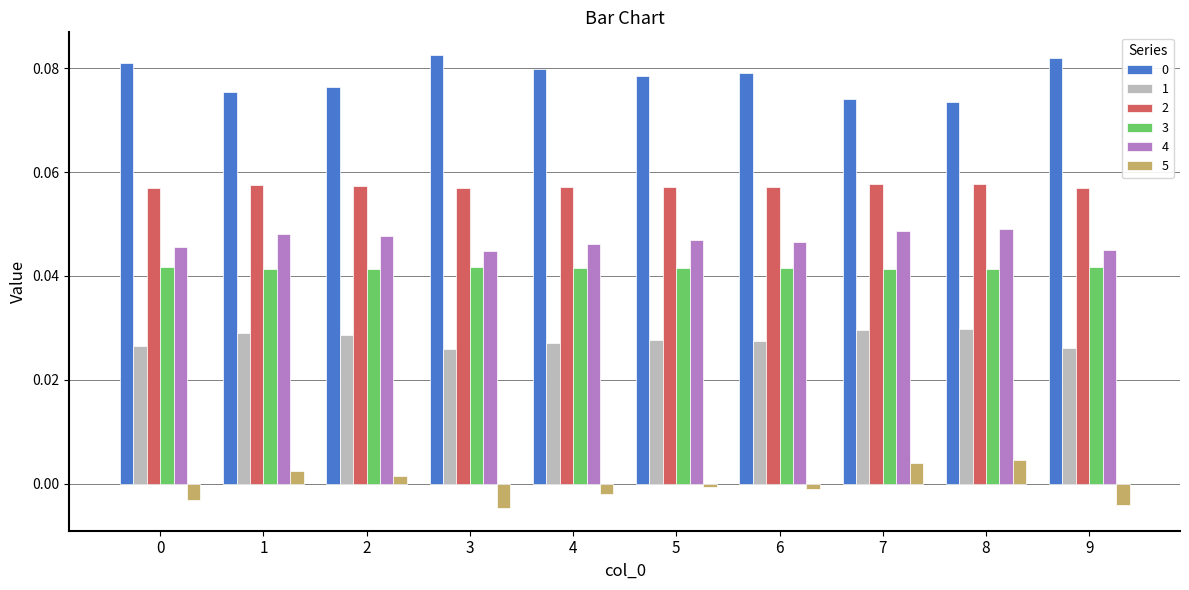

Is the value of 5 at 3 greater than the value of 2 at 5?

No